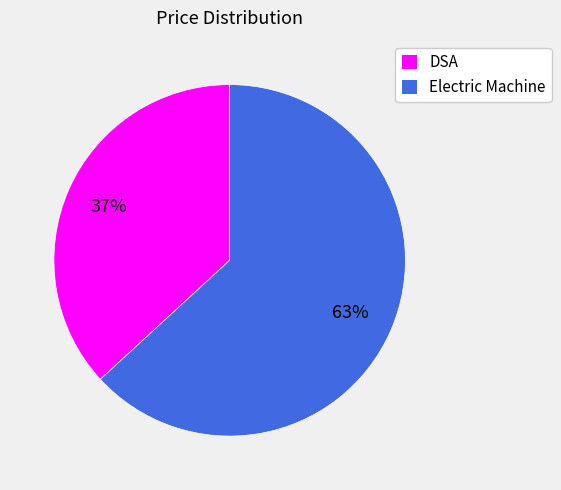

To the nearest percent, what is the difference between the largest and smallest slice percentages?

26%